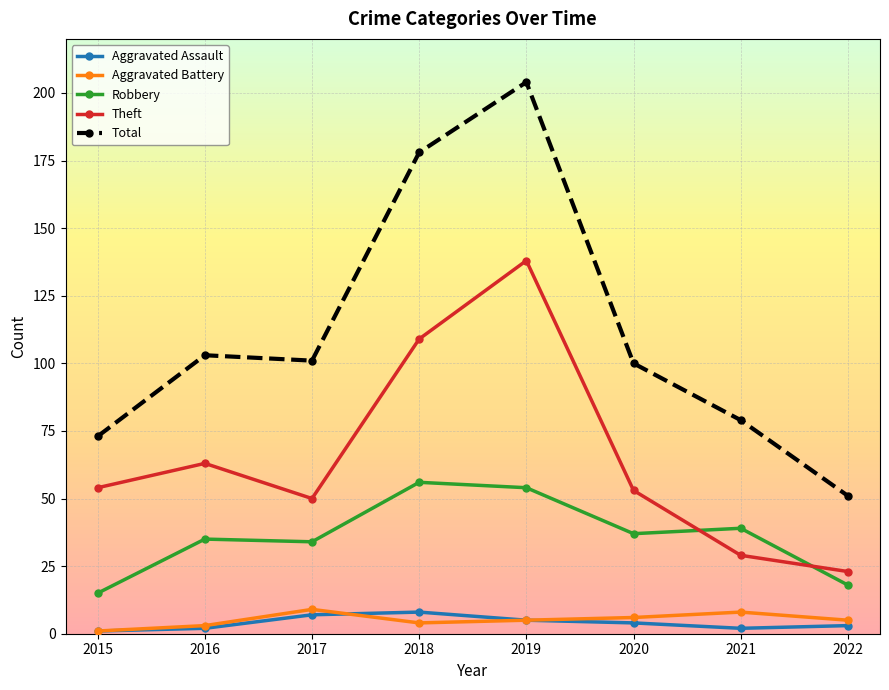

Is it true that Aggravated Battery equals 1 at 2015?

True